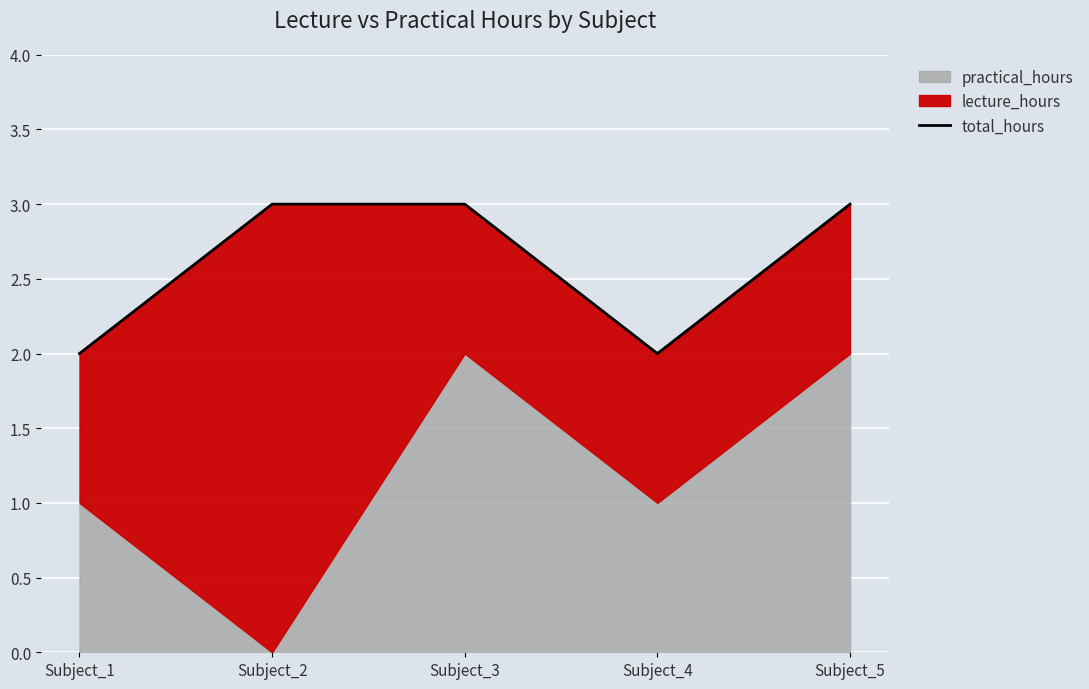

Between Subject_3 and Subject_4, which is larger?

Subject_3